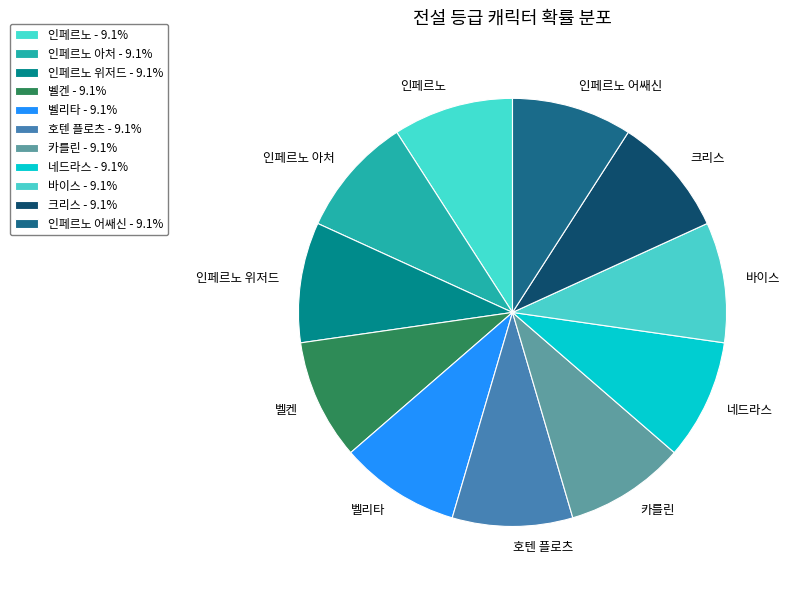

The 벨리타 slice represents 14% of the pie. True or false?

False